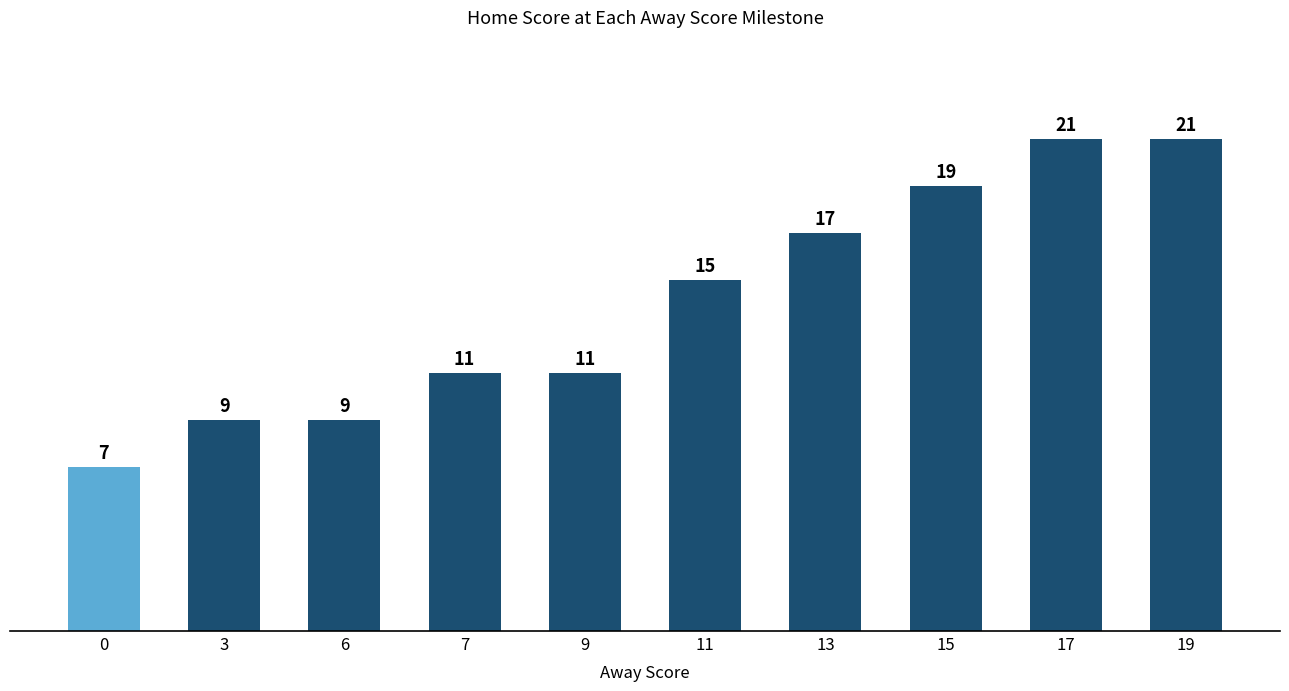

Reading right to left, list all the values displayed in this chart.

19=21	17=21	15=19	13=17	11=15	9=11	7=11	6=9	3=9	0=7